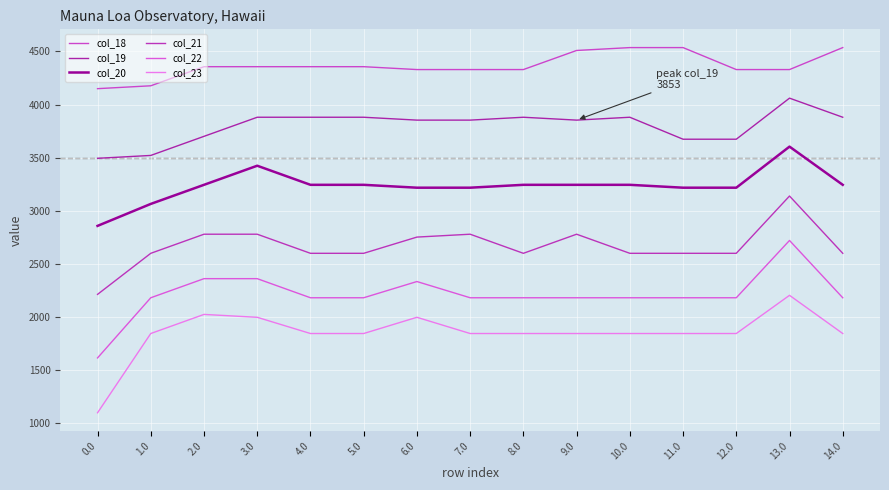

Reading left to right, list all the values displayed in this chart.

col_18: 4149.4	4176.5	4356.3	4356.3	4356.3	4356.3	4329.2	4329.2	4329.2	4509.0	4536.1	4536.1	4329.2	4329.2	4536.1
col_19: 3493.6	3520.7	3700.5	3880.3	3880.3	3880.3	3853.2	3853.2	3880.3	3853.2	3880.3	3673.4	3673.4	4060.1	3880.3
col_20: 2857.4	3064.3	3244.1	3423.9	3244.1	3244.1	3217.0	3217.0	3244.1	3244.1	3244.1	3217.0	3217.0	3603.7	3244.1
col_21: 2212.6	2599.2	2779.0	2779.0	2599.2	2599.2	2752.0	2779.0	2599.2	2779.0	2599.2	2599.2	2599.2	3138.6	2599.2
col_22: 1614.3	2180.8	2360.6	2360.6	2180.8	2180.8	2333.5	2180.8	2180.8	2180.8	2180.8	2180.8	2180.8	2720.2	2180.8
col_23: 1097.8	1844.1	2023.9	1996.8	1844.1	1844.1	1996.8	1844.1	1844.1	1844.1	1844.1	1844.1	1844.1	2203.7	1844.1